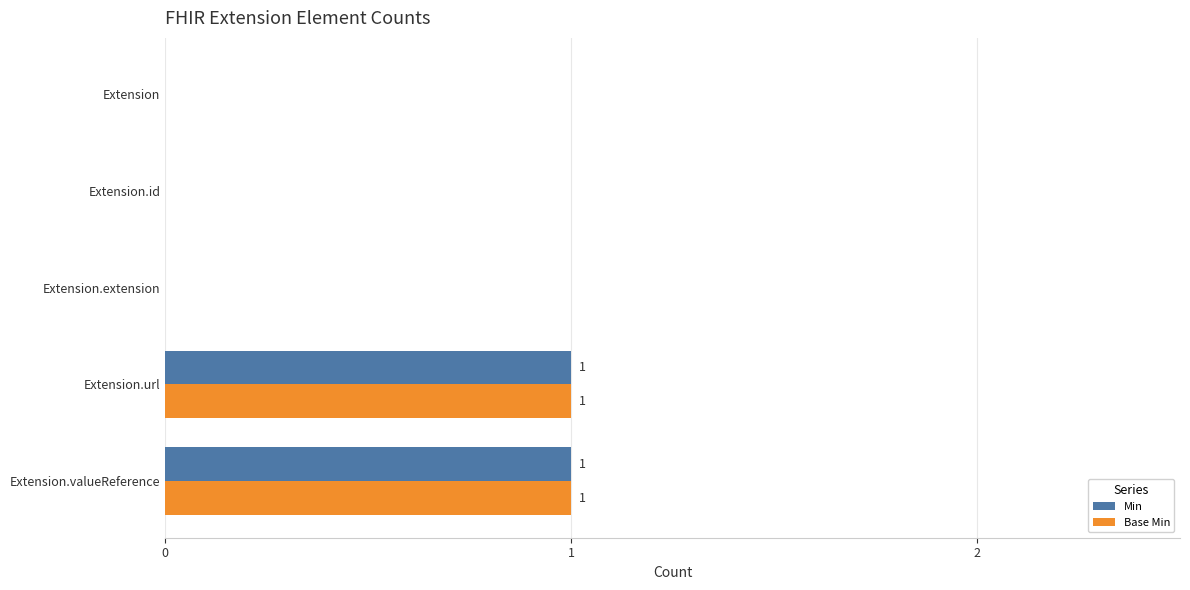

Is the value of Base Min at Extension.url greater than the value of Min at Extension.id?

Yes